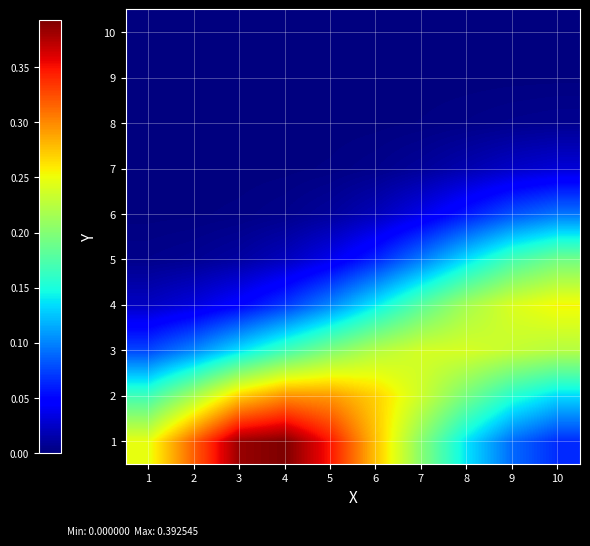

Rank the series at 7 from highest to lowest value.

3, 2, 1, 4, 5, 6, 7, 8, 9, 10